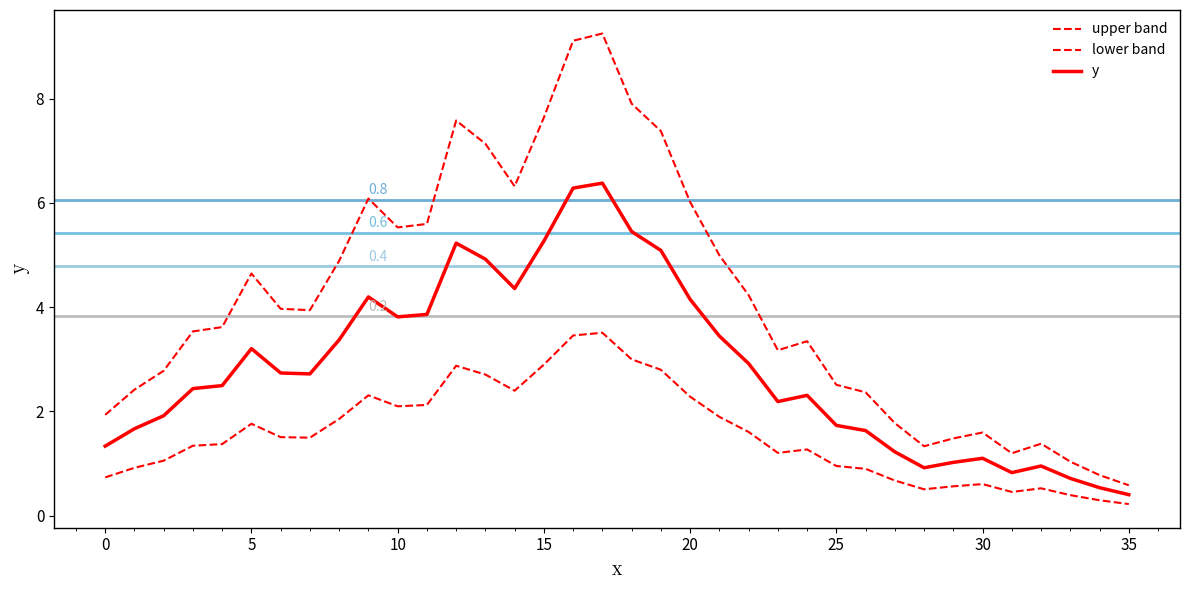

What is the value of the y point at the 8th from the left?

2.7